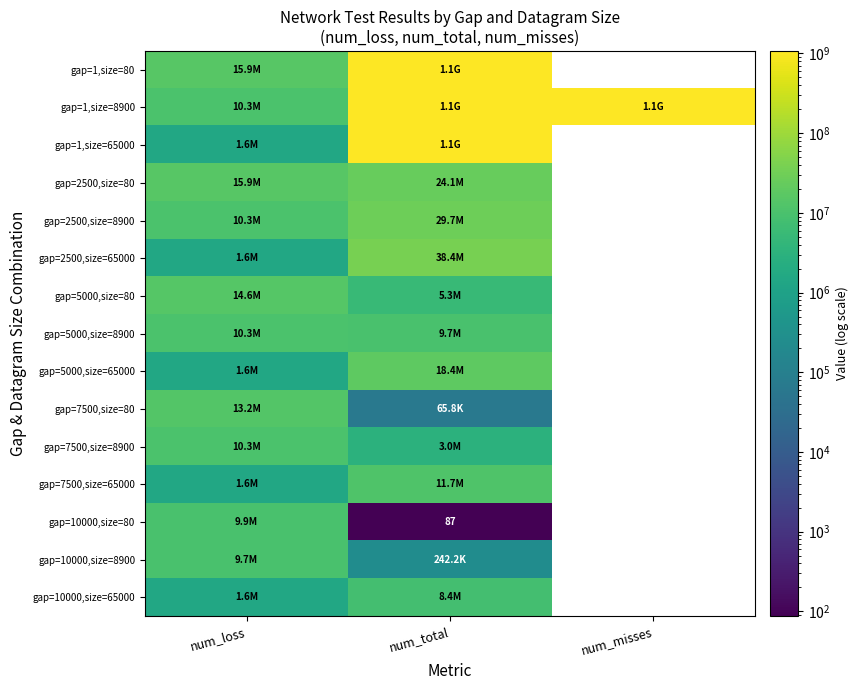

The gap=7500,size=80 series shows 65805 at num_total. True or false?

True